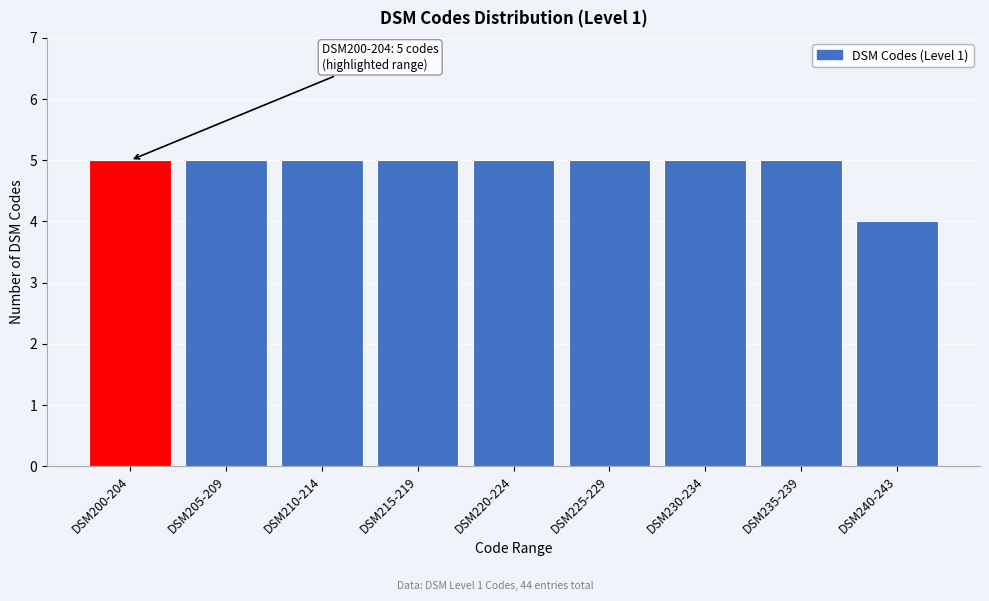

Reading left to right, extract all data points from this chart.

5	5	5	5	5	5	5	5	4